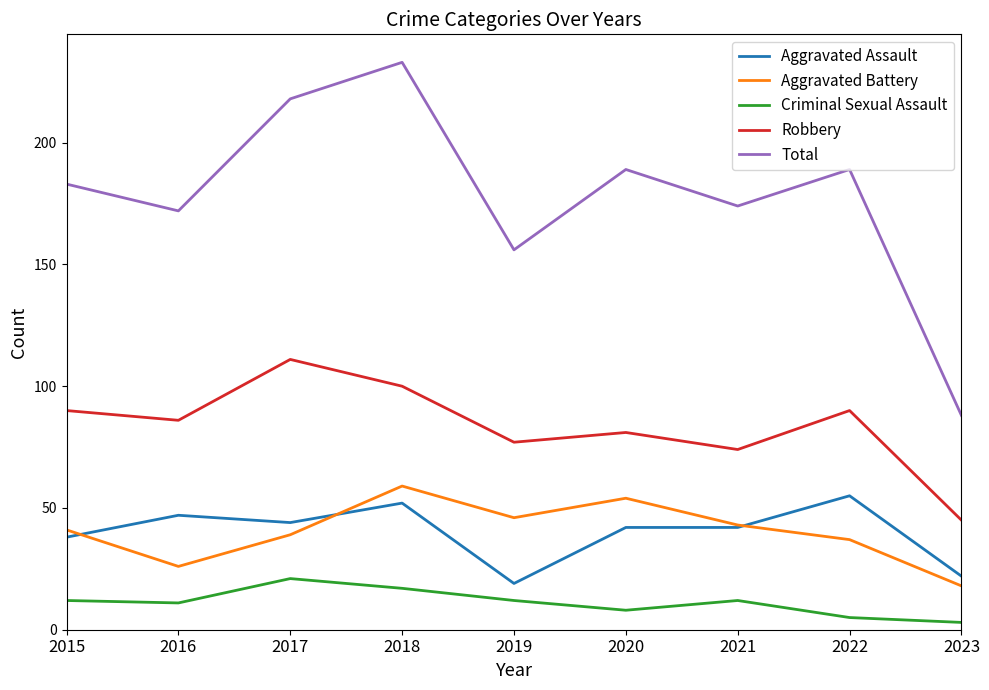

Which series has the largest total across all categories?

Total